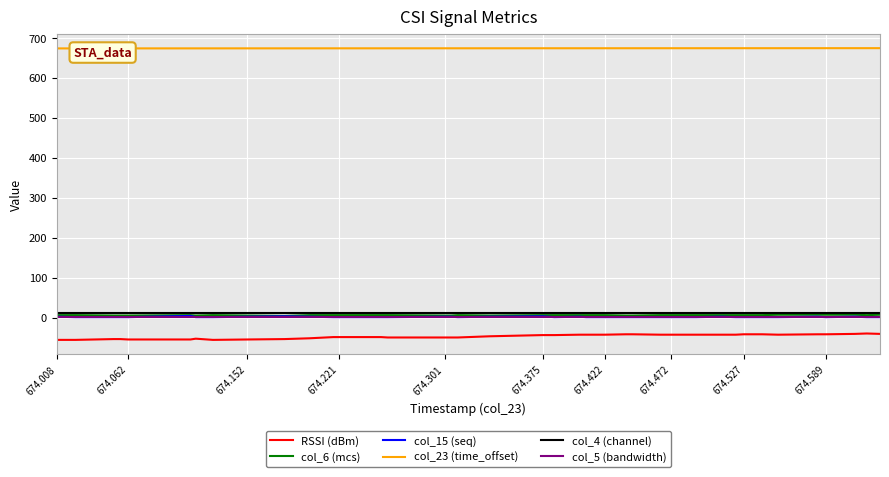

What is the smallest value displayed?

-56.0